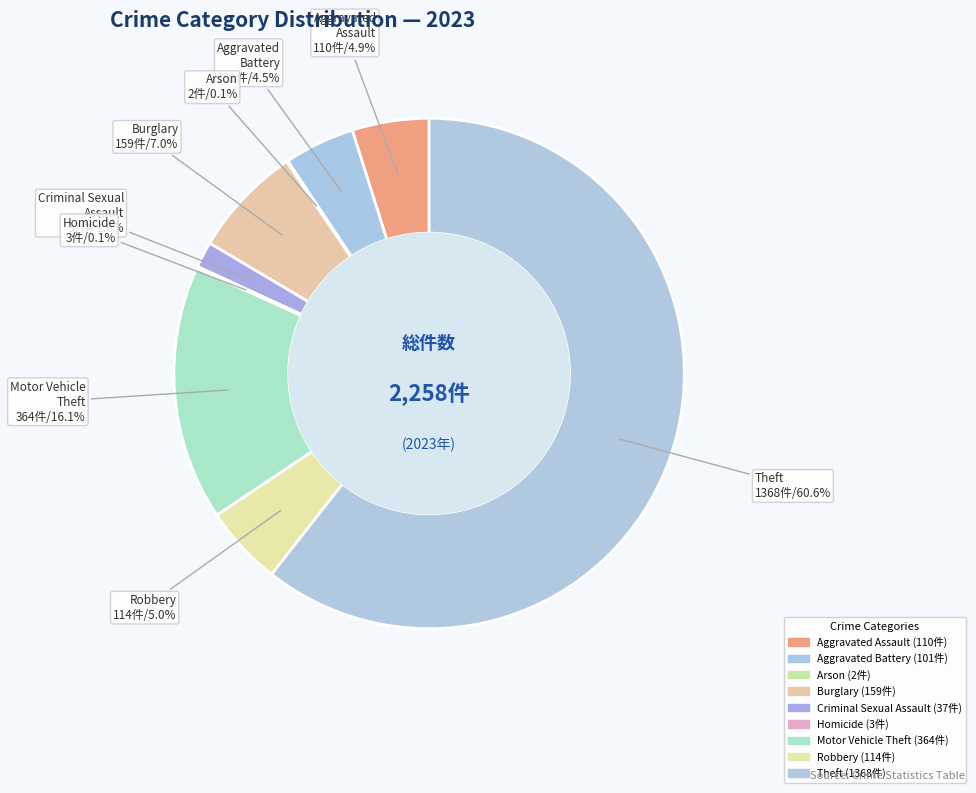

What portion of the pie excludes Motor Vehicle Theft?

83.9%